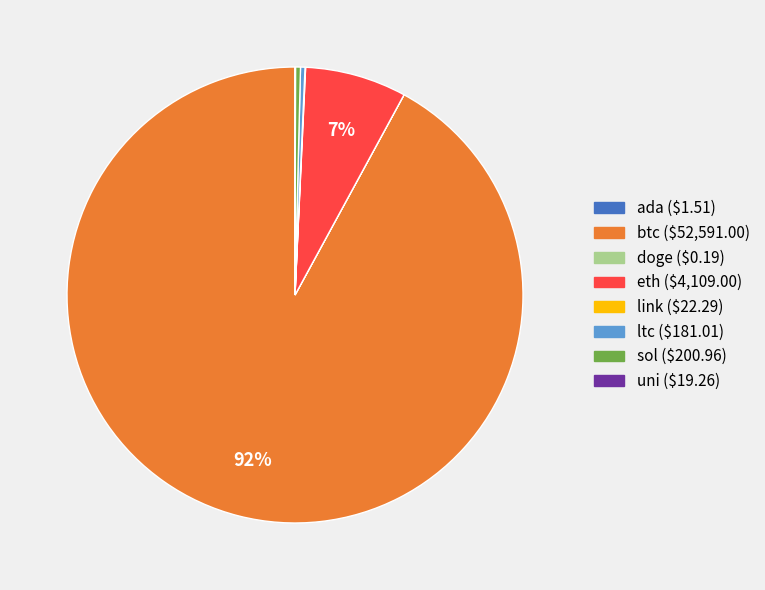

Is it true that ltc is 0% of the pie?

True